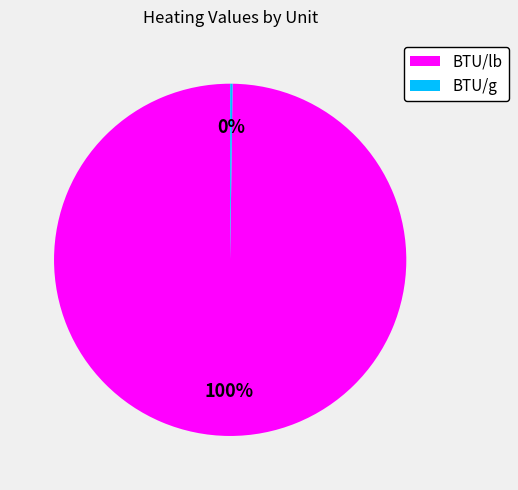

What is the largest slice in the pie chart?

BTU/lb